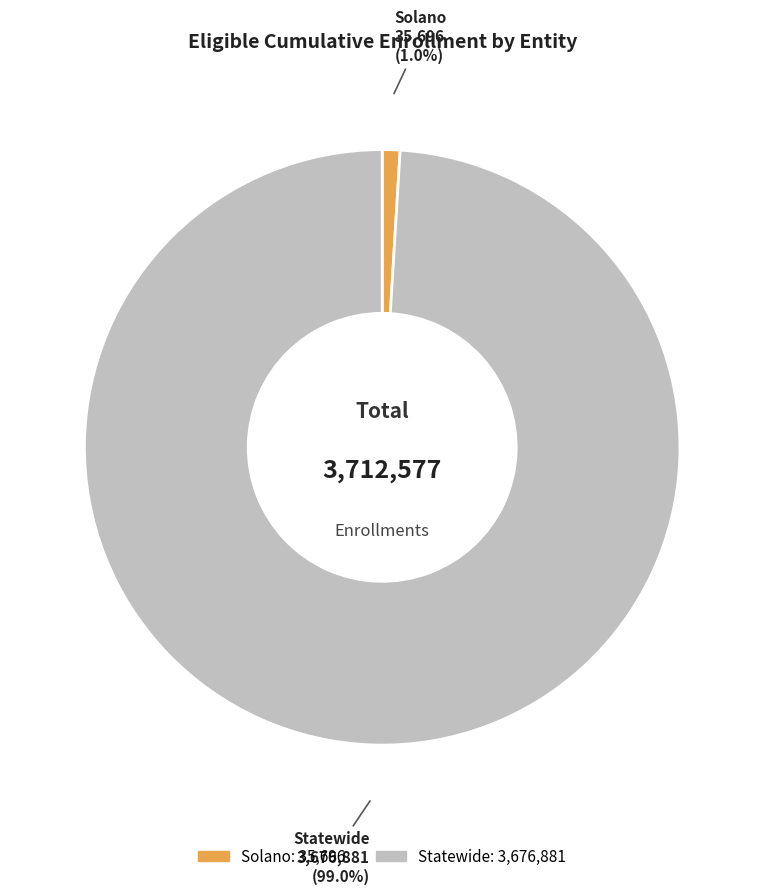

Is it true that Solano is 11% of the pie?

False